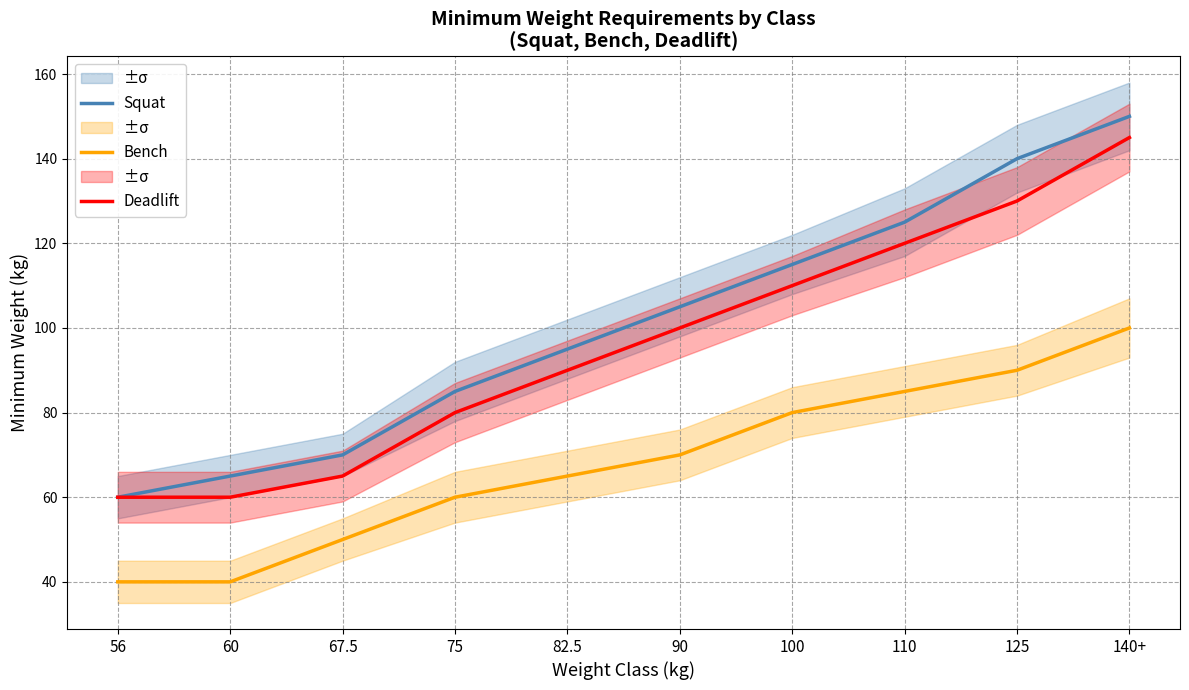

The value of Squat at 67.5 is 26. True or false?

False